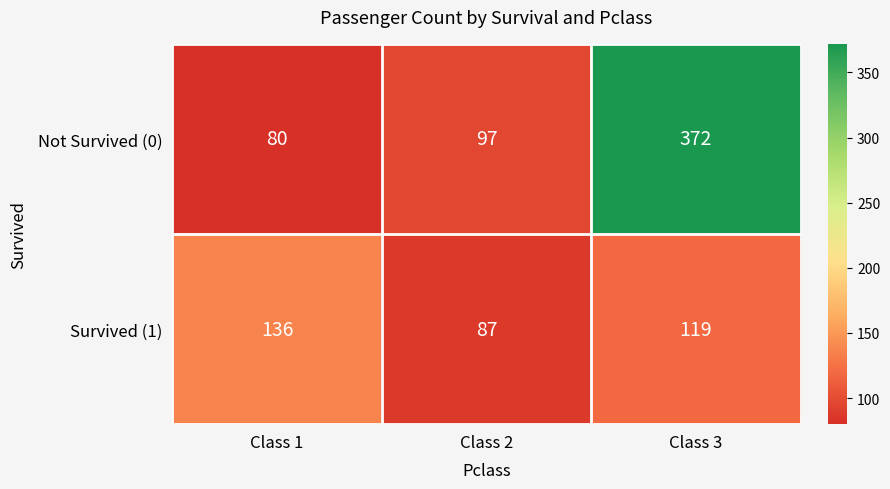

How many series are shown in this chart?

2